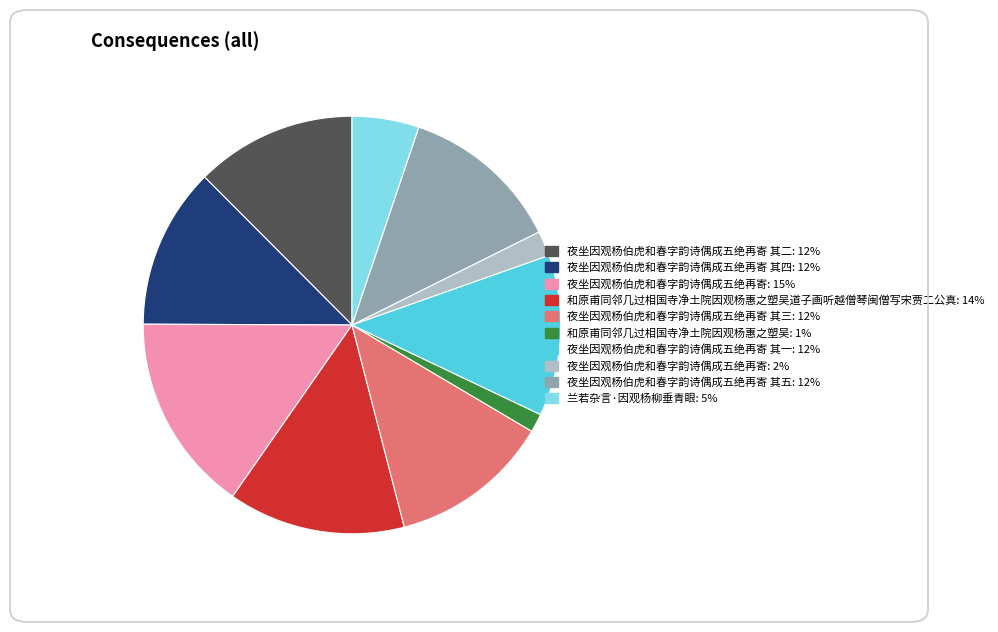

Is there any slice that represents more than half of the pie?

No